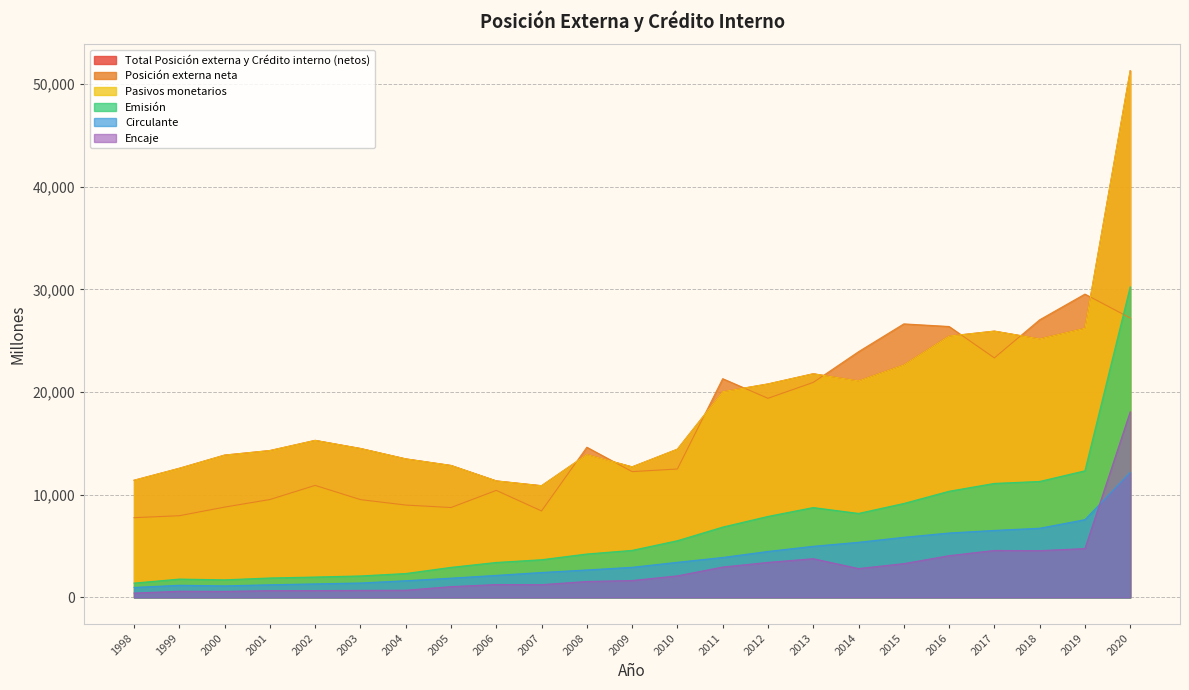

Which series has the largest total across all categories?

Pasivos monetarios